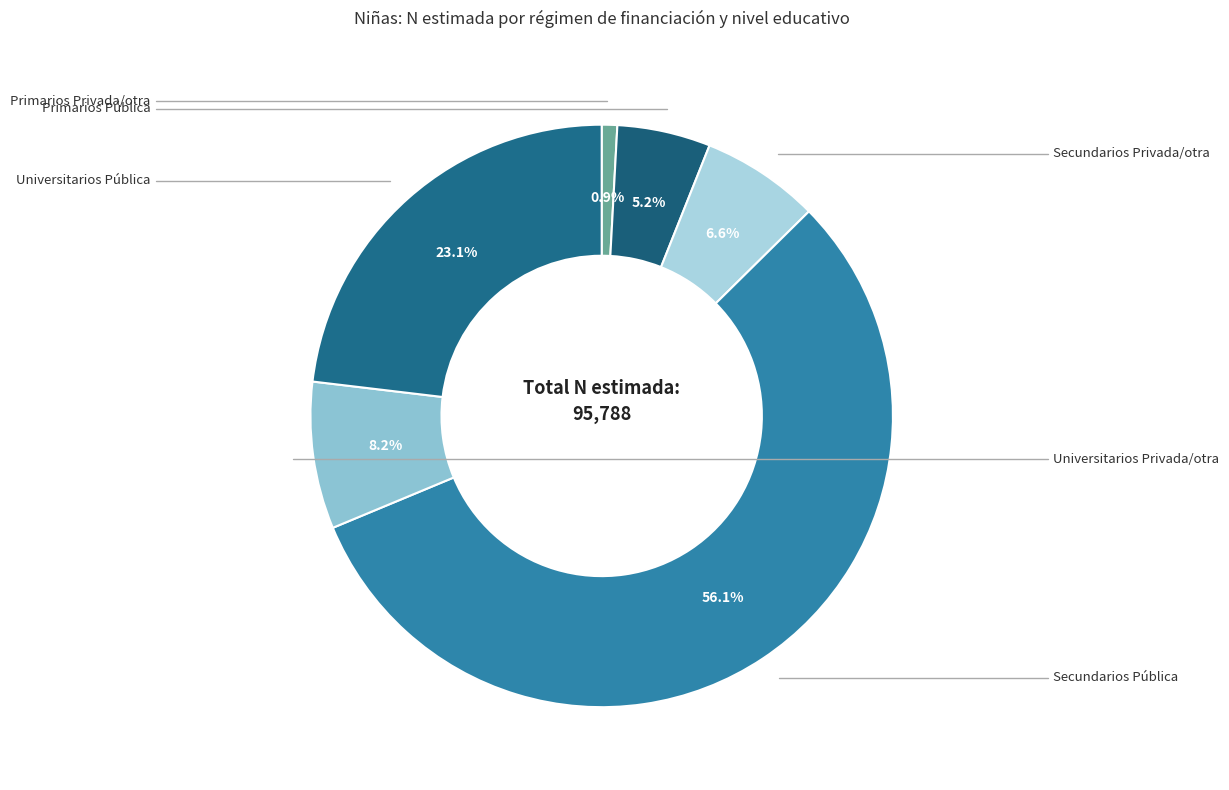

To the nearest percent, what percentage of the pie is Primarios Pública?

5%